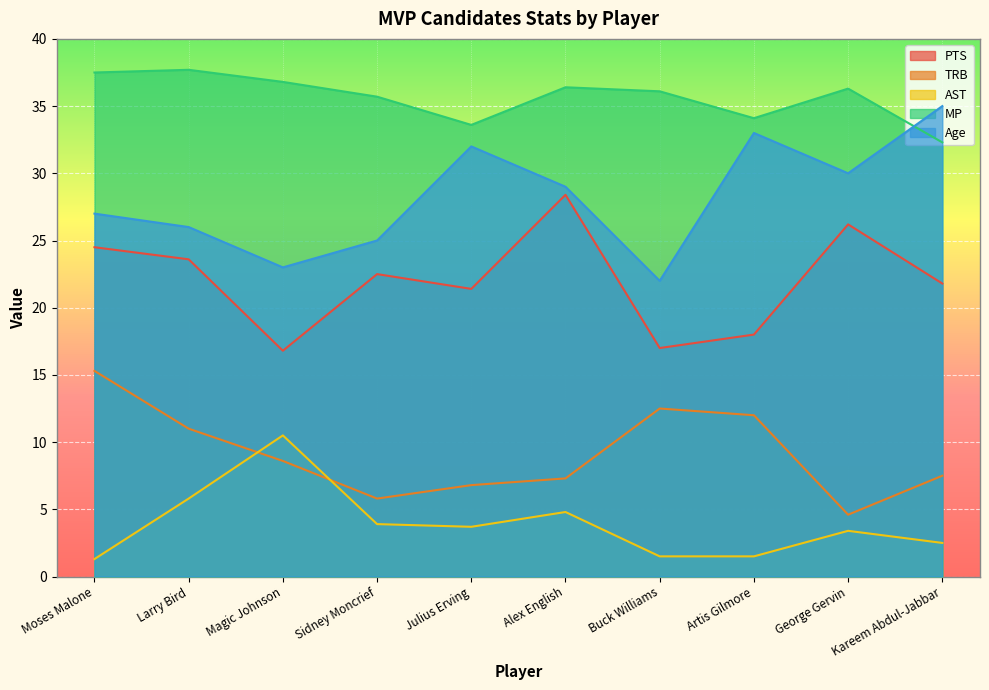

Reading right to left, transcribe all the data shown in this chart.

PTS: 21.8	26.2	18.0	17.0	28.4	21.4	22.5	16.8	23.6	24.5
TRB: 7.5	4.6	12.0	12.5	7.3	6.8	5.8	8.6	11.0	15.3
AST: 2.5	3.4	1.5	1.5	4.8	3.7	3.9	10.5	5.8	1.3
MP: 32.3	36.3	34.1	36.1	36.4	33.6	35.7	36.8	37.7	37.5
Age: 35.0	30.0	33.0	22.0	29.0	32.0	25.0	23.0	26.0	27.0